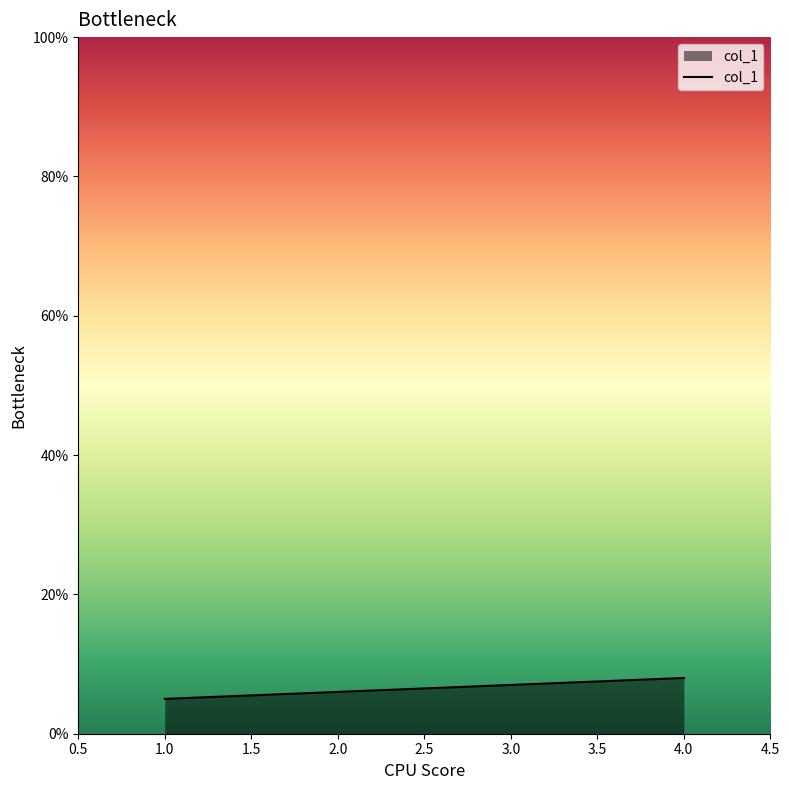

How many lines are shown in the chart?

1